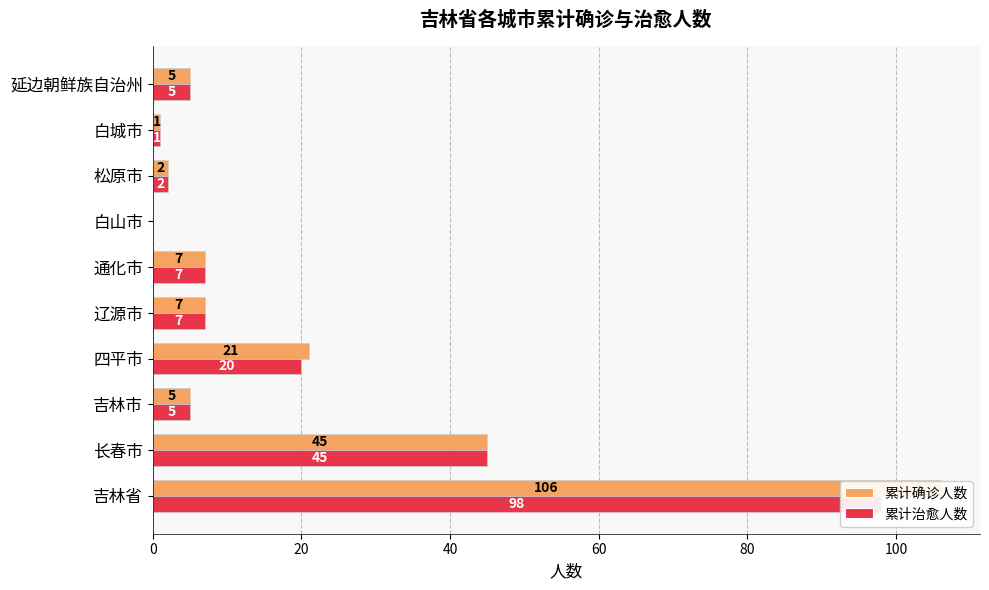

What is the greatest value displayed?

106